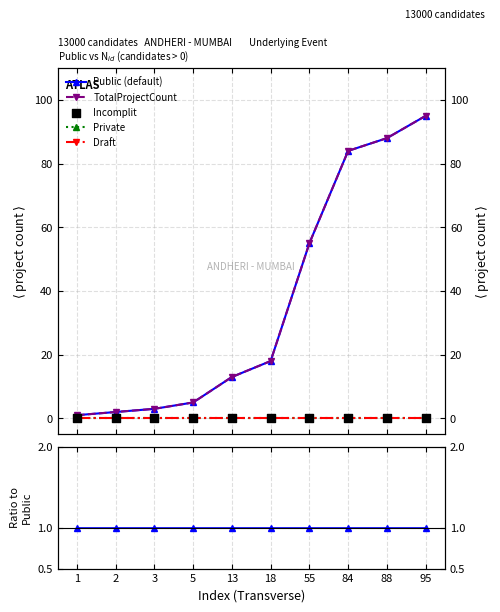

Which series contains the highest Y value?

Public (default)